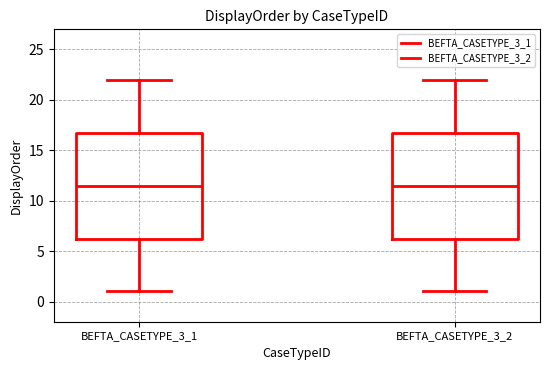

Reading left to right, read every box against the y-axis: the position of its median line, the range the box covers, and the ends of its whiskers. The values are not printed on the chart, so give them approximately, as read against the axis.

BEFTA_CASETYPE_3_1: median 11.5, box 6.5 to 17.0, whiskers 1.0 to 22.0
BEFTA_CASETYPE_3_2: median 11.5, box 6.5 to 17.0, whiskers 1.0 to 22.0